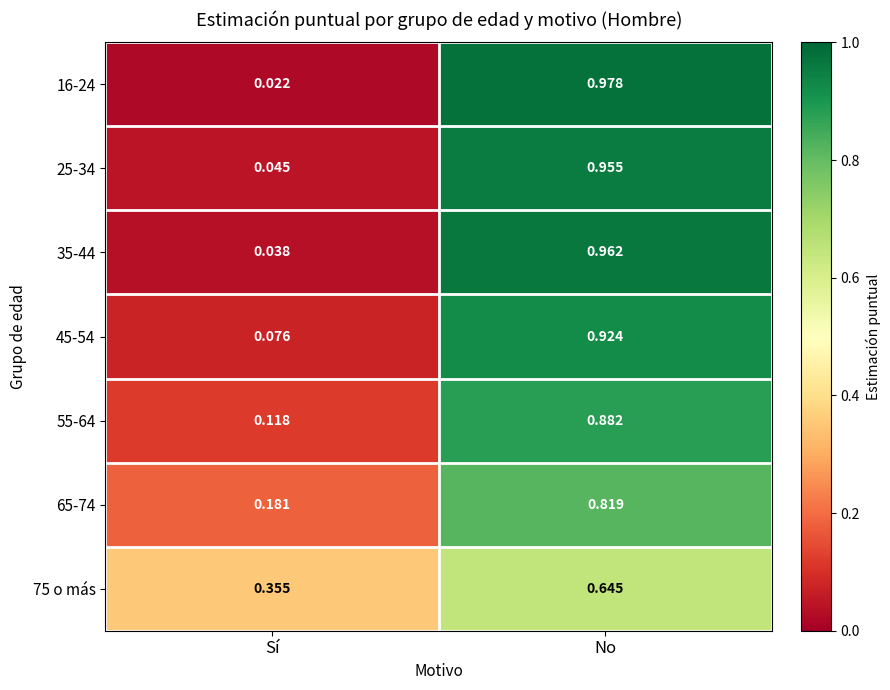

List the labels in order of 35-44 value, largest first.

No, Sí